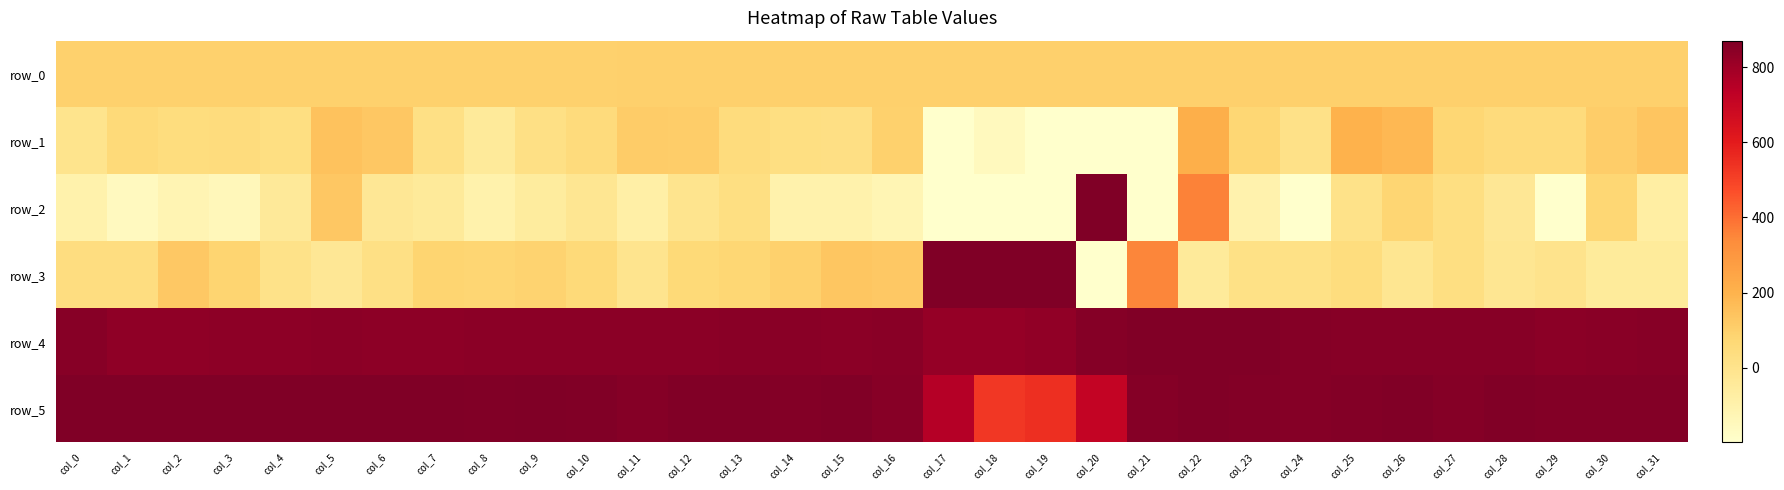

Reading right to left, what are all the values shown in this chart?

row_0: 99.4	99.4	99.4	99.3	99.2	99.2	99.1	99.1	99.1	99.0	98.9	98.9	98.8	98.8	98.8	98.7	98.7	98.7	98.5	98.5	98.5	98.4	98.4	98.4	98.3	98.2	98.2	98.1	98.1	98.1	98.0	97.9
row_1: 139.0	107.0	50.0	51.0	77.0	178.0	201.0	13.0	77.0	212.0	-203.0	-281.0	-194.0	-153.0	-283.0	96.0	27.0	31.0	46.0	110.0	114.0	52.0	20.0	-44.0	21.0	128.0	145.0	31.0	48.0	44.0	60.0	-4.0
row_2: -75.0	75.0	-211.0	-30.0	28.0	81.0	10.0	-264.0	-105.0	358.0	-730.0	1919.0	-552.0	-468.0	-1116.0	-127.0	-101.0	-100.0	31.0	-8.0	-84.0	-20.0	-59.0	-102.0	-45.0	-28.0	129.0	-42.0	-142.0	-122.0	-157.0	-101.0
row_3: -51.0	-50.0	-1.0	-22.0	30.0	-15.0	43.0	18.0	16.0	-44.0	353.0	-1767.0	937.0	1068.0	1247.0	127.0	135.0	97.0	75.0	64.0	-7.0	59.0	88.0	78.0	82.0	20.0	-30.0	10.0	82.0	126.0	37.0	36.0
row_4: 851.0	848.0	845.0	852.0	854.0	854.0	852.0	858.0	864.0	863.0	864.0	858.0	833.0	822.0	825.0	847.0	844.0	848.0	846.0	845.0	844.0	845.0	844.0	844.0	841.0	841.0	842.0	841.0	838.0	835.0	837.0	853.0
row_5: 862.0	860.0	861.0	863.0	855.0	863.0	862.0	857.0	861.0	863.0	858.0	716.0	546.0	528.0	752.0	851.0	865.0	862.0	866.0	864.0	858.0	866.0	867.0	865.0	871.0	871.0	874.0	889.0	886.0	885.0	872.0	870.0